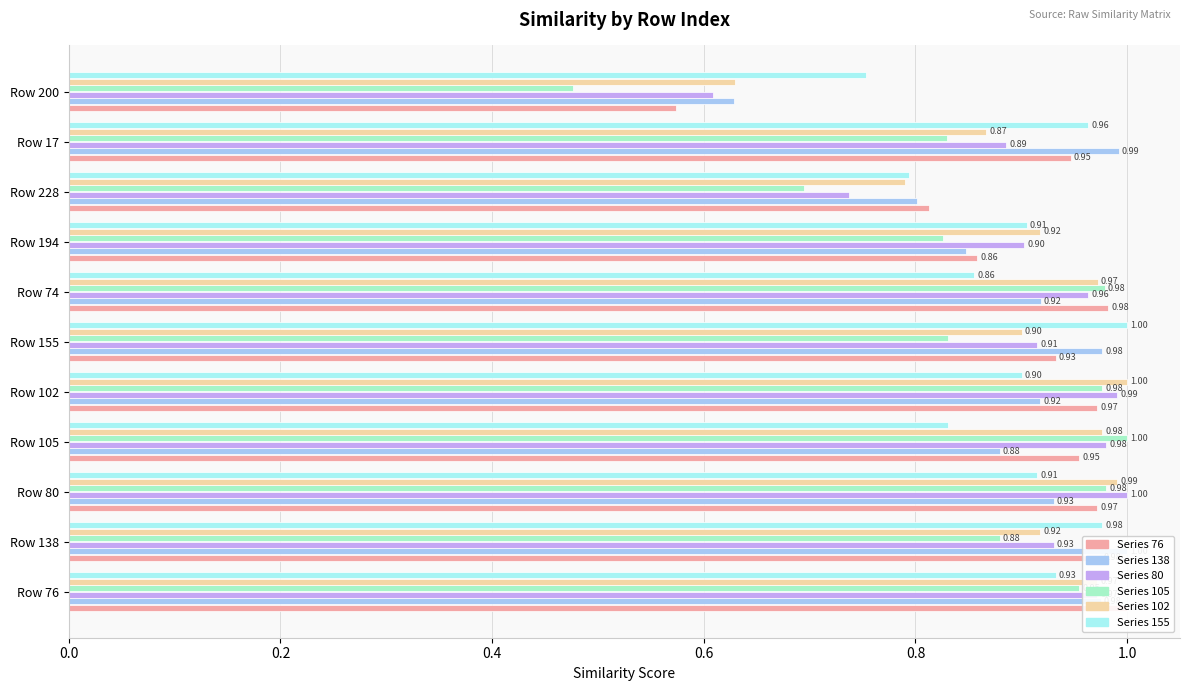

Rank the series by their maximum value, from highest to lowest.

80, 105, 102, 76, 138, 155